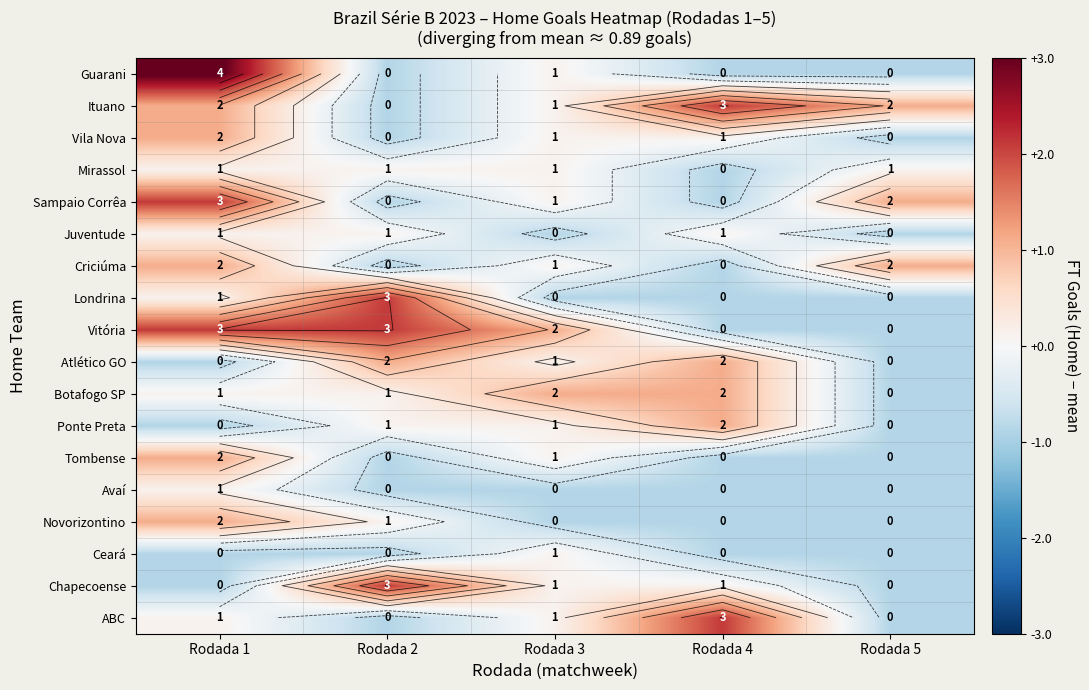

List the series in order of their peak value, highest first.

Guarani, Ituano, Sampaio Corrêa, Londrina, Vitória, Chapecoense, ABC, Vila Nova, Criciúma, Atlético GO, Botafogo SP, Ponte Preta, Tombense, Novorizontino, Mirassol, Juventude, Avaí, Ceará